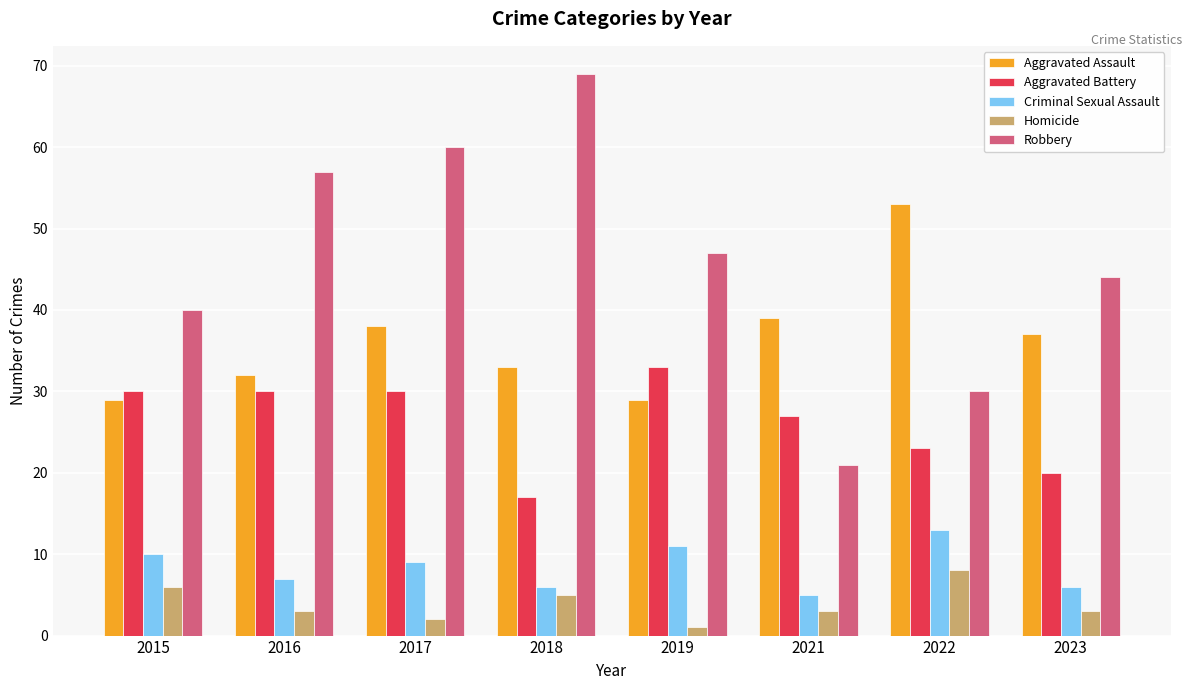

What is the spread (max minus min) of values at 2015?

34